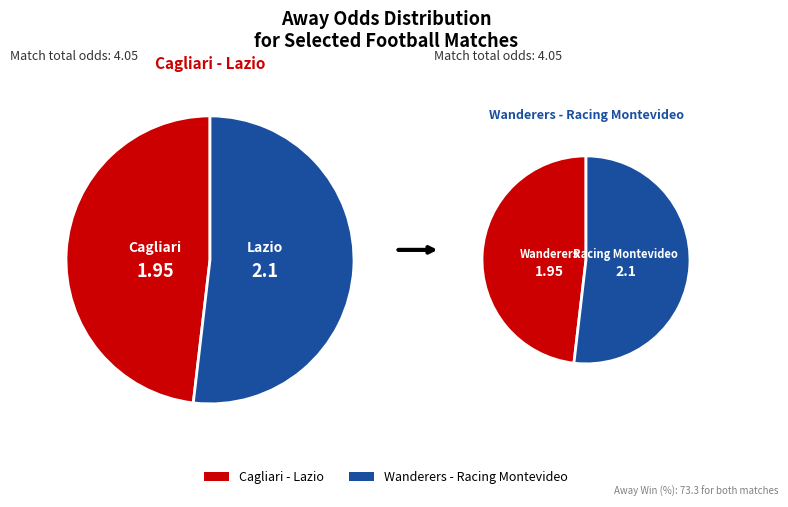

Is Wanderers - Racing Montevideo the majority of the pie?

Yes